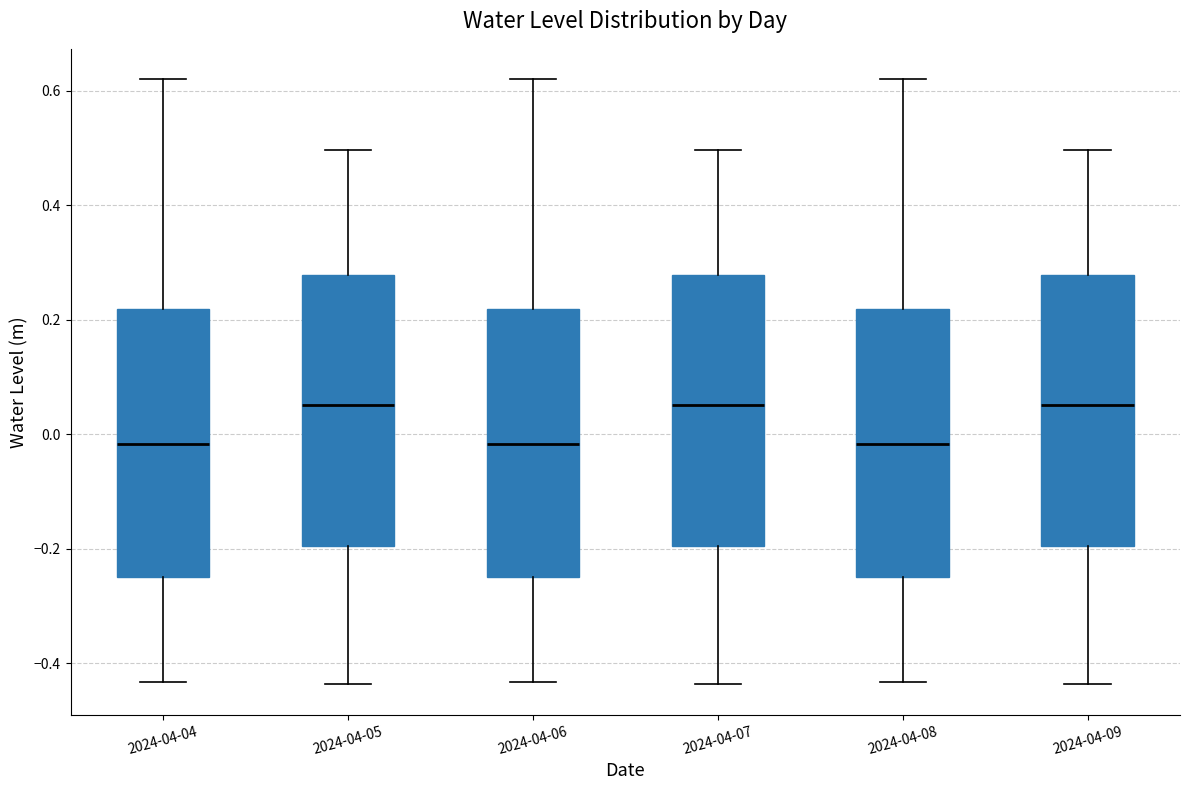

Reading left to right, transcribe this box plot: for each box, give where its median line is, the range the box spans, and where its two whiskers end, as read against the y-axis. The values are not printed on the chart, so give them approximately, as read against the axis.

2024-04-04: median -0.02, box -0.24 to 0.22, whiskers -0.44 to 0.62
2024-04-05: median 0.06, box -0.20 to 0.28, whiskers -0.44 to 0.50
2024-04-06: median -0.02, box -0.24 to 0.22, whiskers -0.44 to 0.62
2024-04-07: median 0.06, box -0.20 to 0.28, whiskers -0.44 to 0.50
2024-04-08: median -0.02, box -0.24 to 0.22, whiskers -0.44 to 0.62
2024-04-09: median 0.06, box -0.20 to 0.28, whiskers -0.44 to 0.50